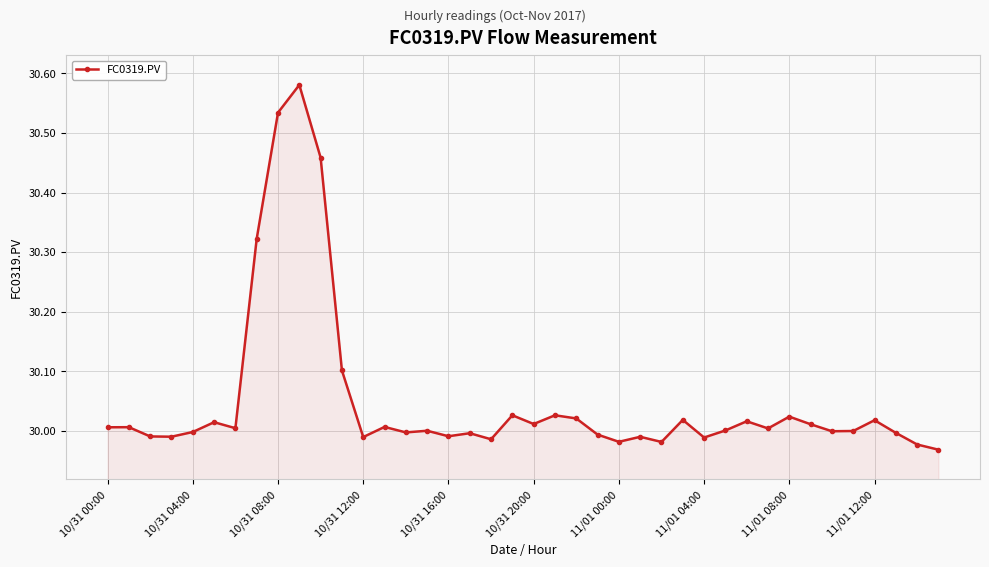

What is the average value?

30.1